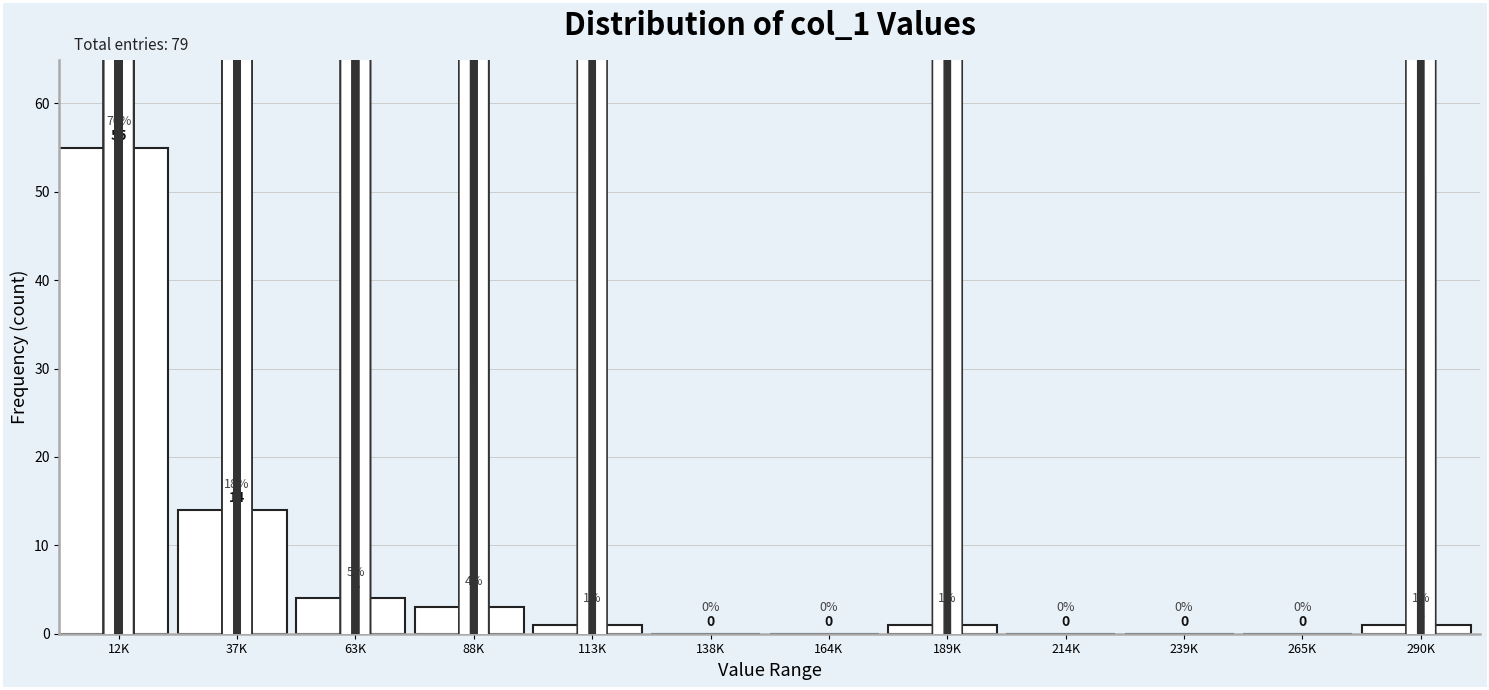

Reading left to right, transcribe all the data shown in this chart.

12K=55	37K=14	63K=4	88K=3	113K=1	138K=0	164K=0	189K=1	214K=0	239K=0	265K=0	290K=1